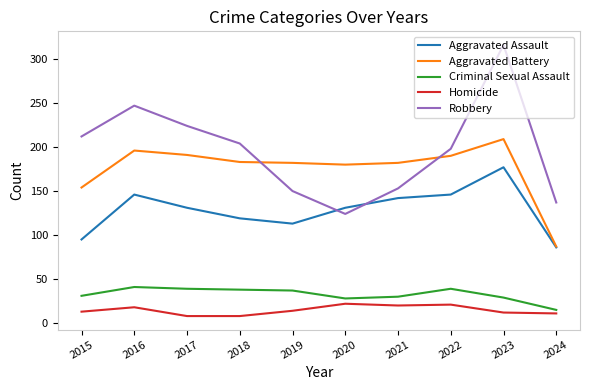

True or false: Robbery has a value of 133 at 2016.

False